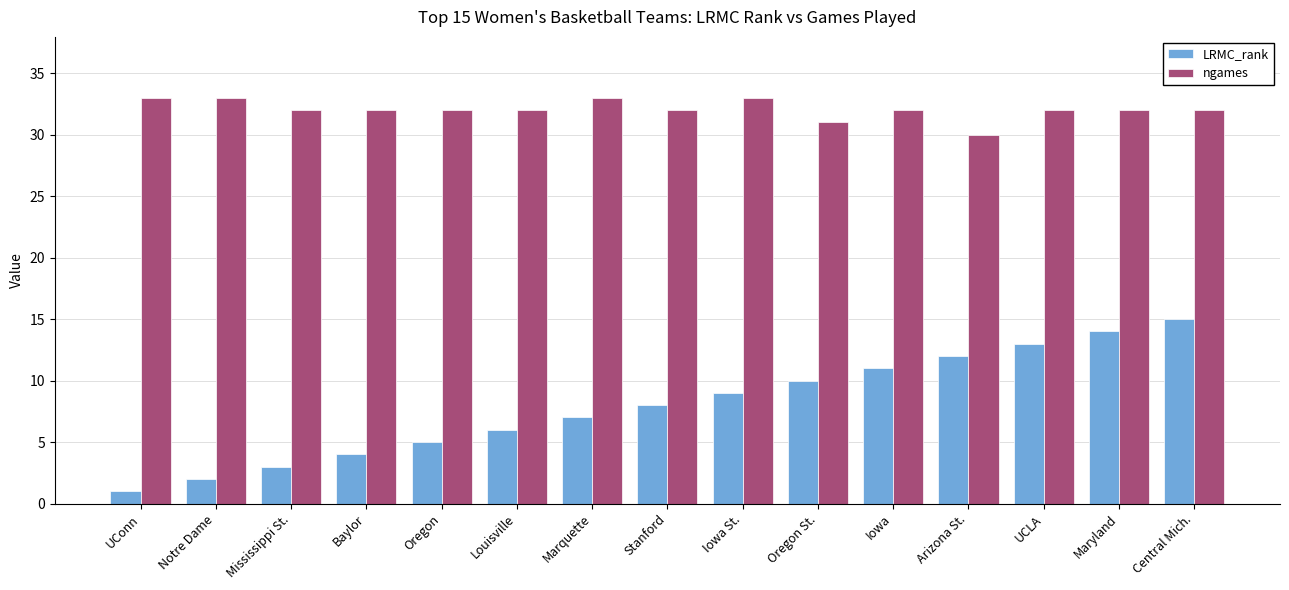

Is the value of ngames at Iowa St. greater than the value of LRMC_rank at UCLA?

Yes